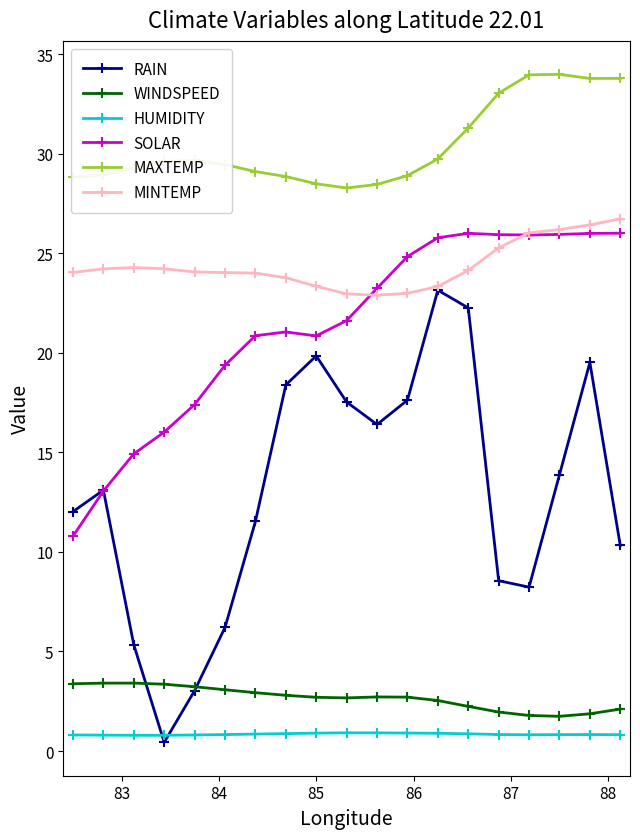

What is the minimum value for SOLAR?

10.8